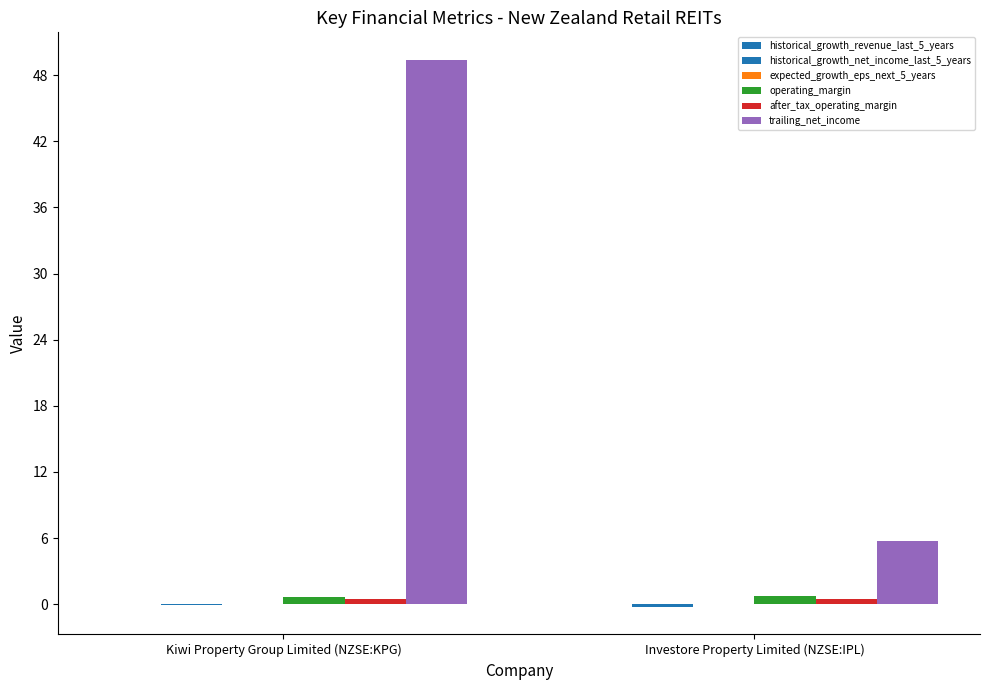

Reading left to right, list all the values displayed in this chart.

historical_growth_revenue_last_5_years: Kiwi Property Group Limited (NZSE:KPG)=0.0	Investore Property Limited (NZSE:IPL)=0.1
historical_growth_net_income_last_5_years: Kiwi Property Group Limited (NZSE:KPG)=-0.1	Investore Property Limited (NZSE:IPL)=-0.3
expected_growth_eps_next_5_years: Kiwi Property Group Limited (NZSE:KPG)=0.0	Investore Property Limited (NZSE:IPL)=-0.0
operating_margin: Kiwi Property Group Limited (NZSE:KPG)=0.6	Investore Property Limited (NZSE:IPL)=0.7
after_tax_operating_margin: Kiwi Property Group Limited (NZSE:KPG)=0.5	Investore Property Limited (NZSE:IPL)=0.4
trailing_net_income: Kiwi Property Group Limited (NZSE:KPG)=49.4	Investore Property Limited (NZSE:IPL)=5.8